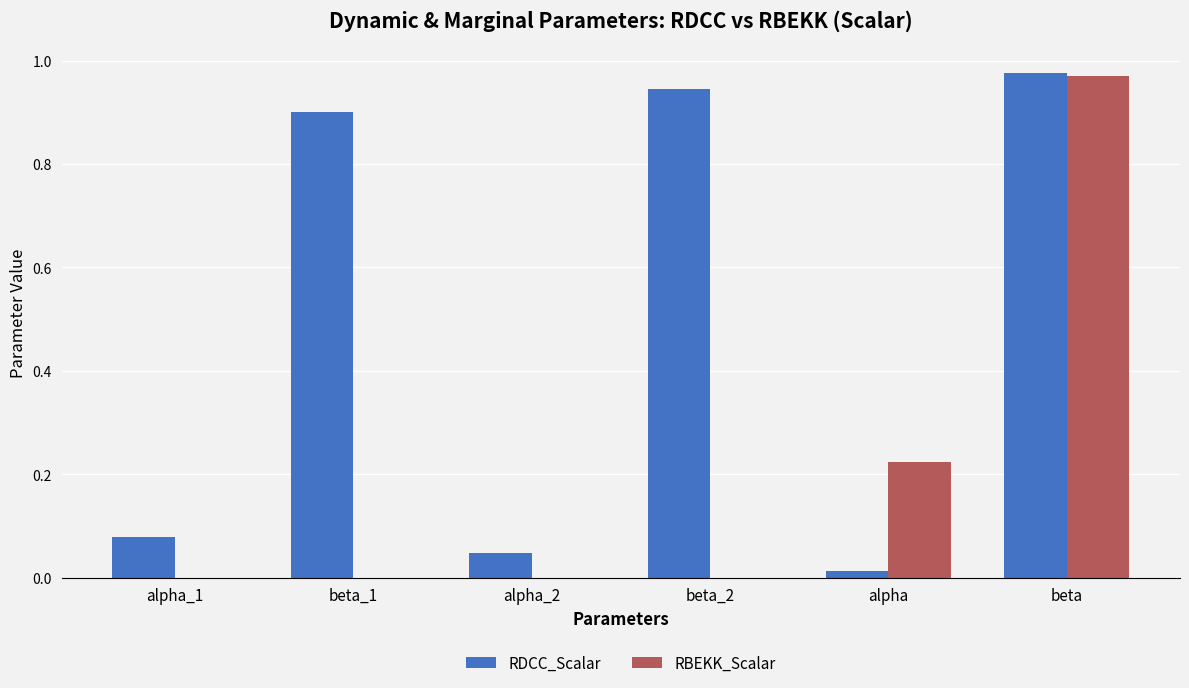

At which category is the sum across all series the highest?

beta